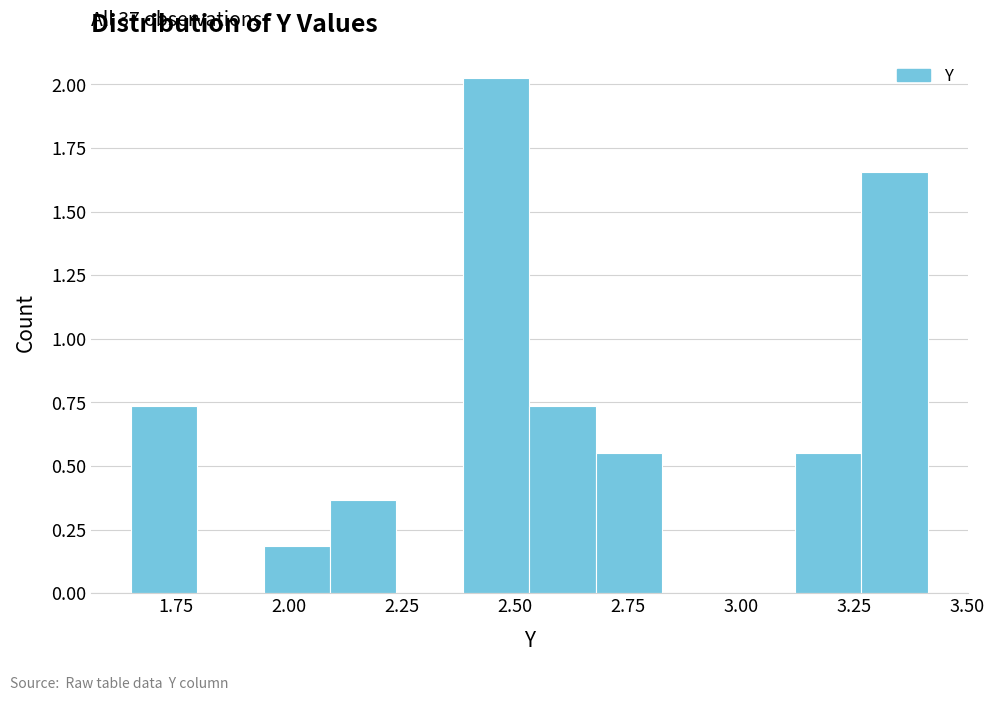

Read against the x-axis, roughly where is the centre of the tallest bar?

2.45